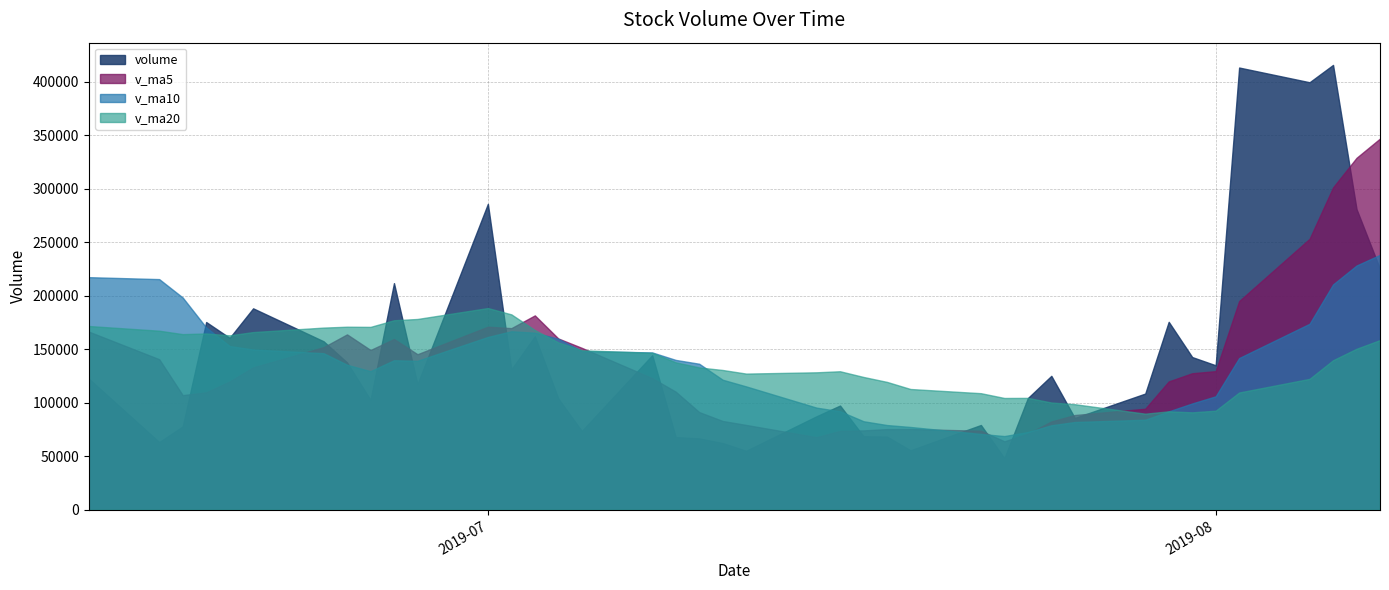

Which series has the largest range (max minus min)?

volume